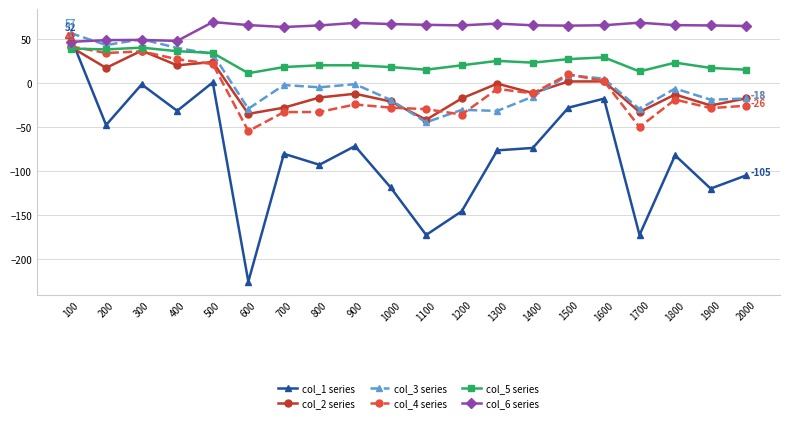

What is the spread (max minus min) of values at 1200?

210.9